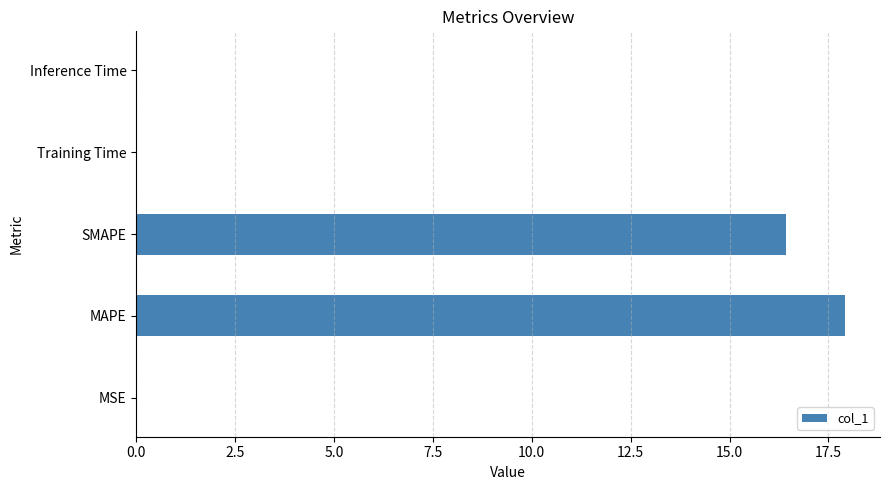

Which category has the highest value across all series?

MAPE